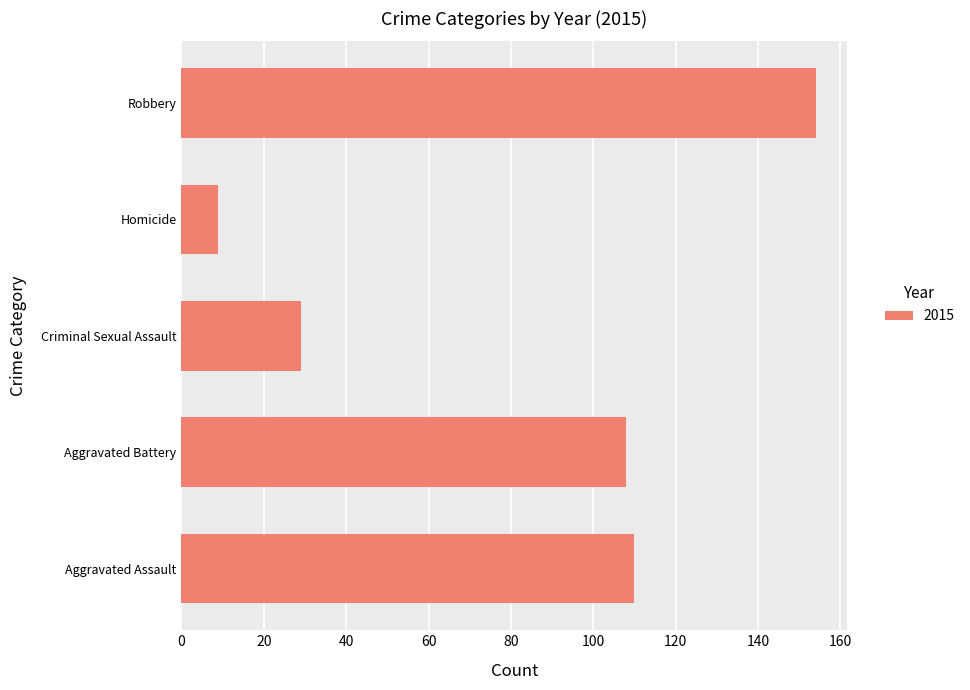

Reading bottom to top, what are all the values shown in this chart?

Aggravated Assault=110	Aggravated Battery=108	Criminal Sexual Assault=29	Homicide=9	Robbery=154